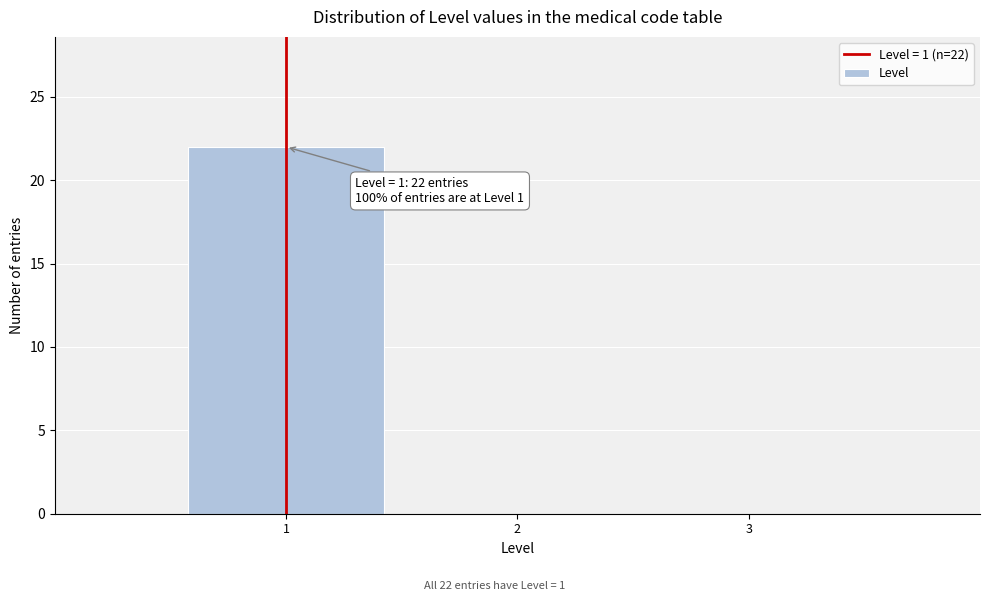

Which range on the x-axis has the tallest bar?

0.5 to 1.5